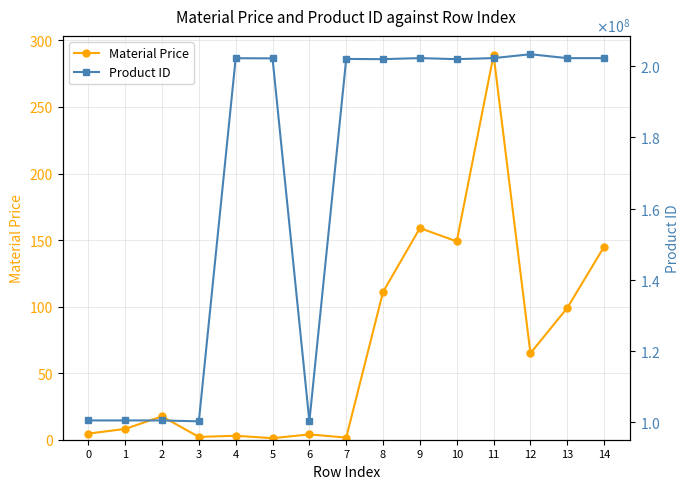

True or false: Product ID and Material Price intersect in this chart.

False